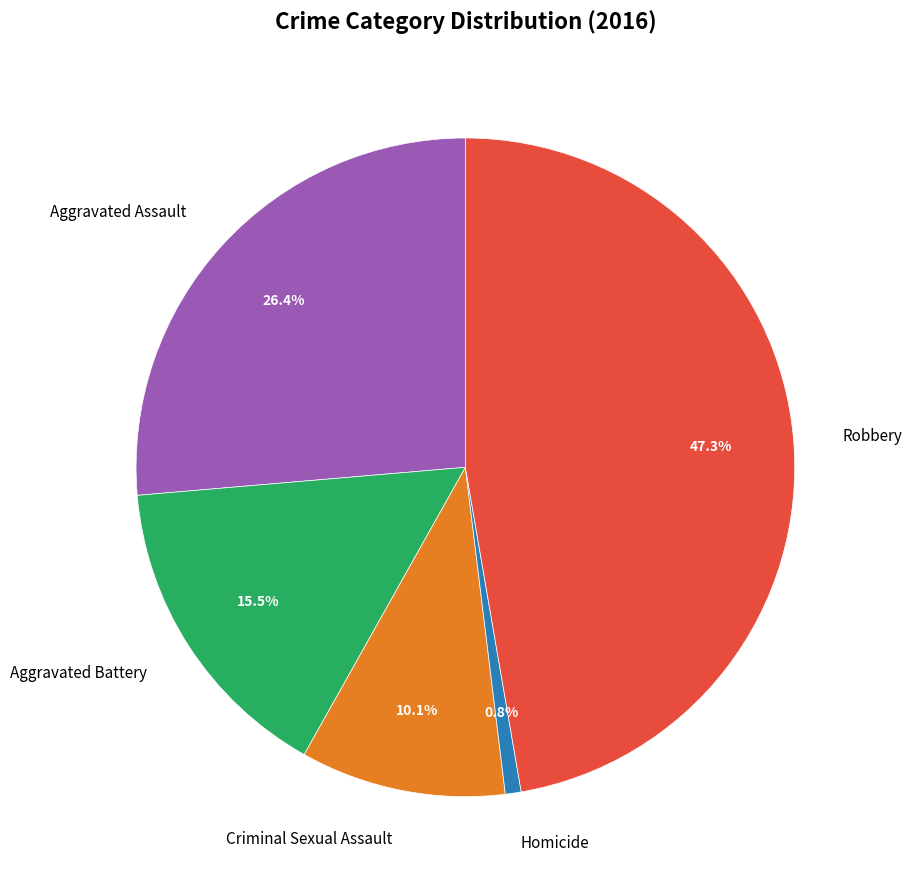

Does Criminal Sexual Assault represent more than half of the total?

No